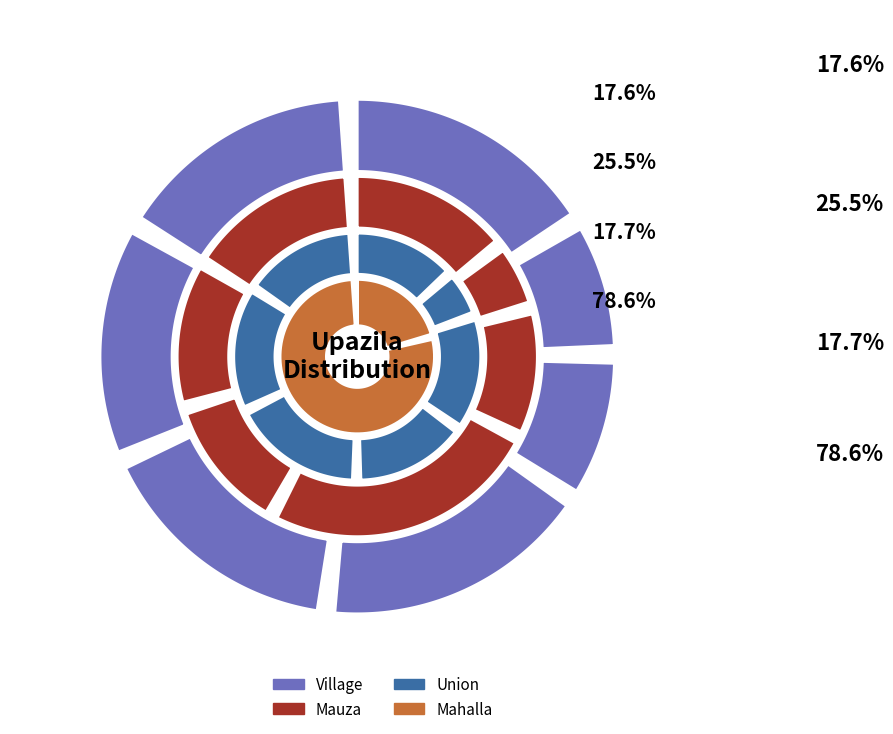

At Shyamnagar, list the series in order from largest to smallest.

Village, Mauza, Union, Mahalla